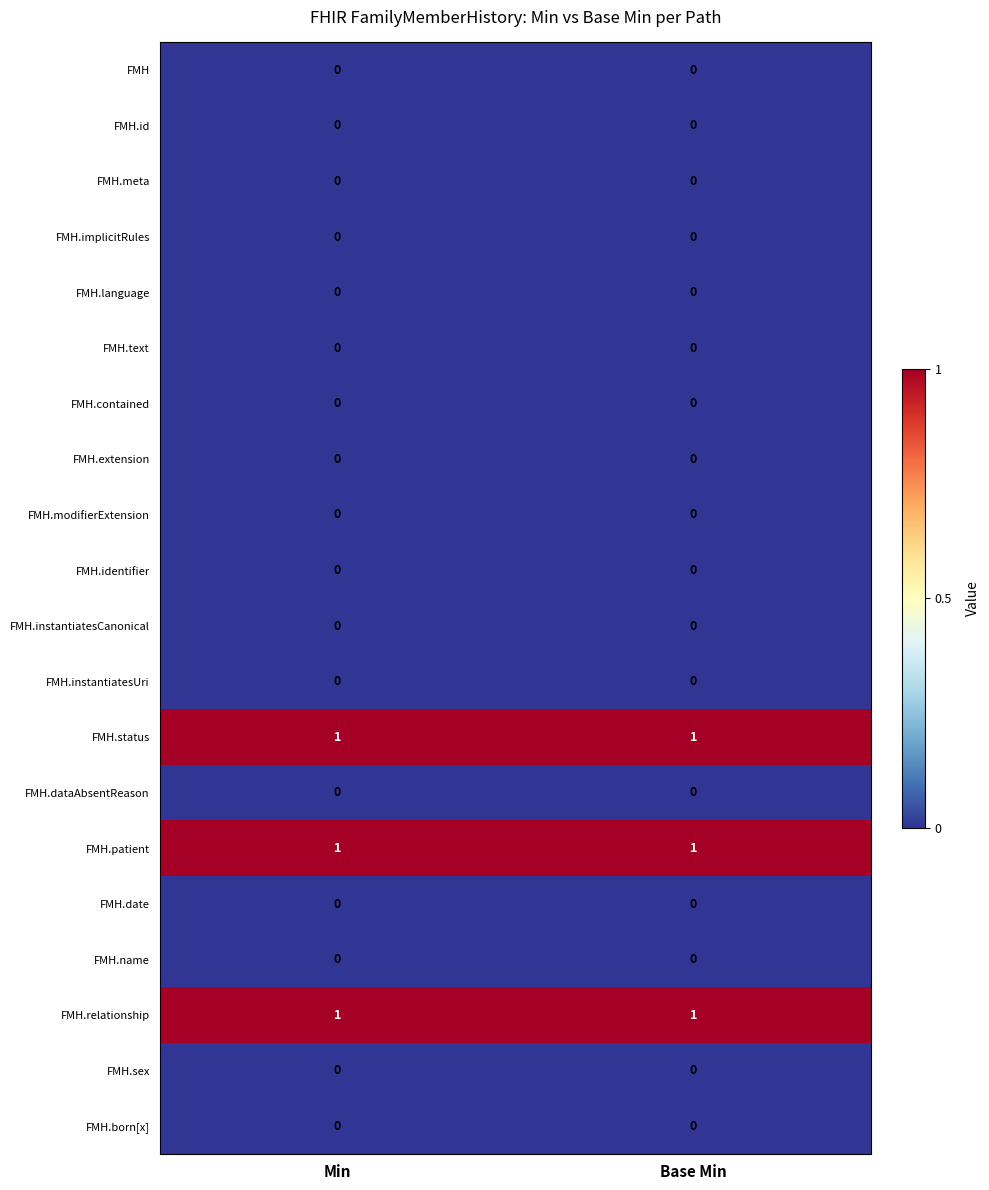

What is the total value across all series at Min?

3